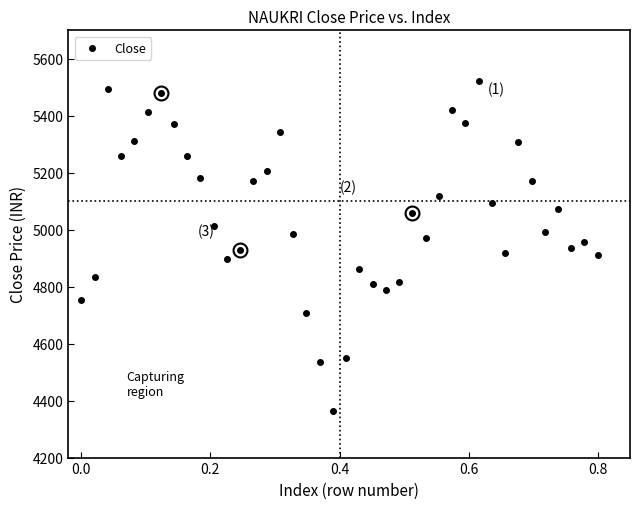

What is the range of X values (max minus min)?

0.8